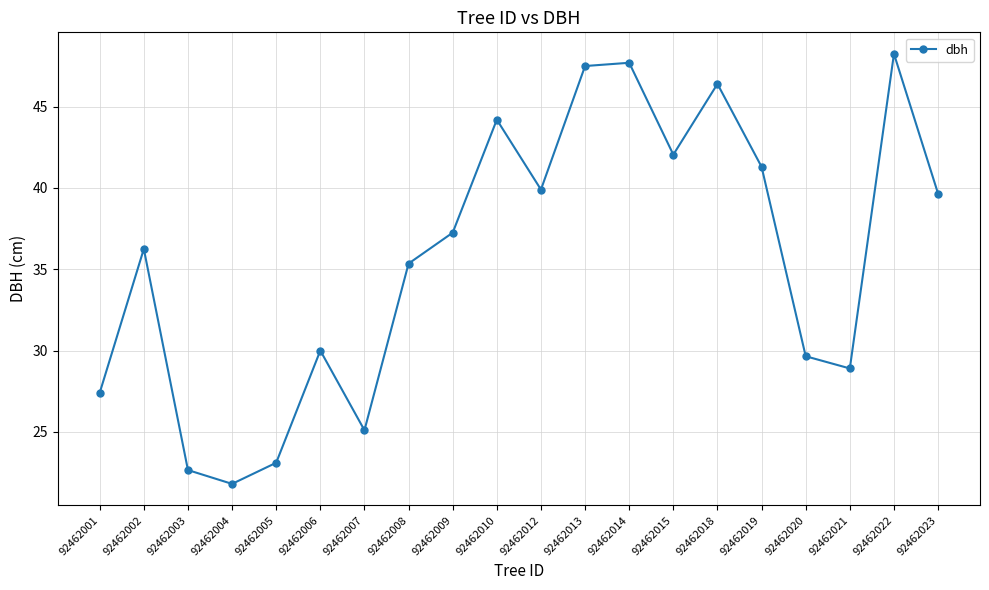

What is the change in value from 92462010 to 92462019?

-2.9